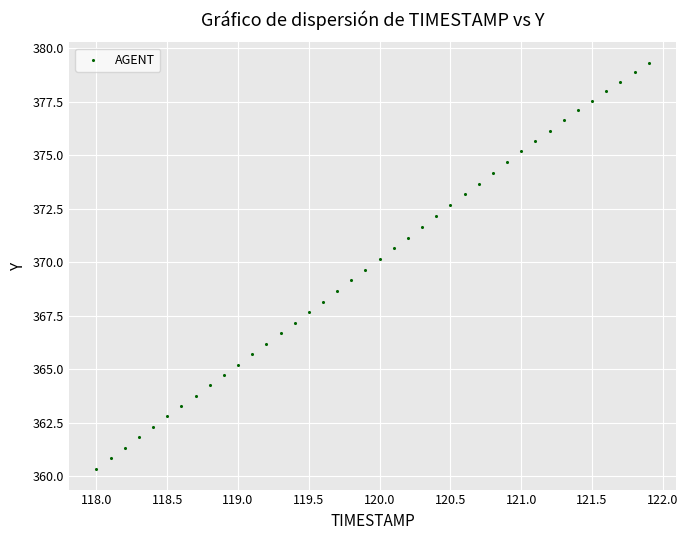

What is the range of X values (max minus min)?

3.9